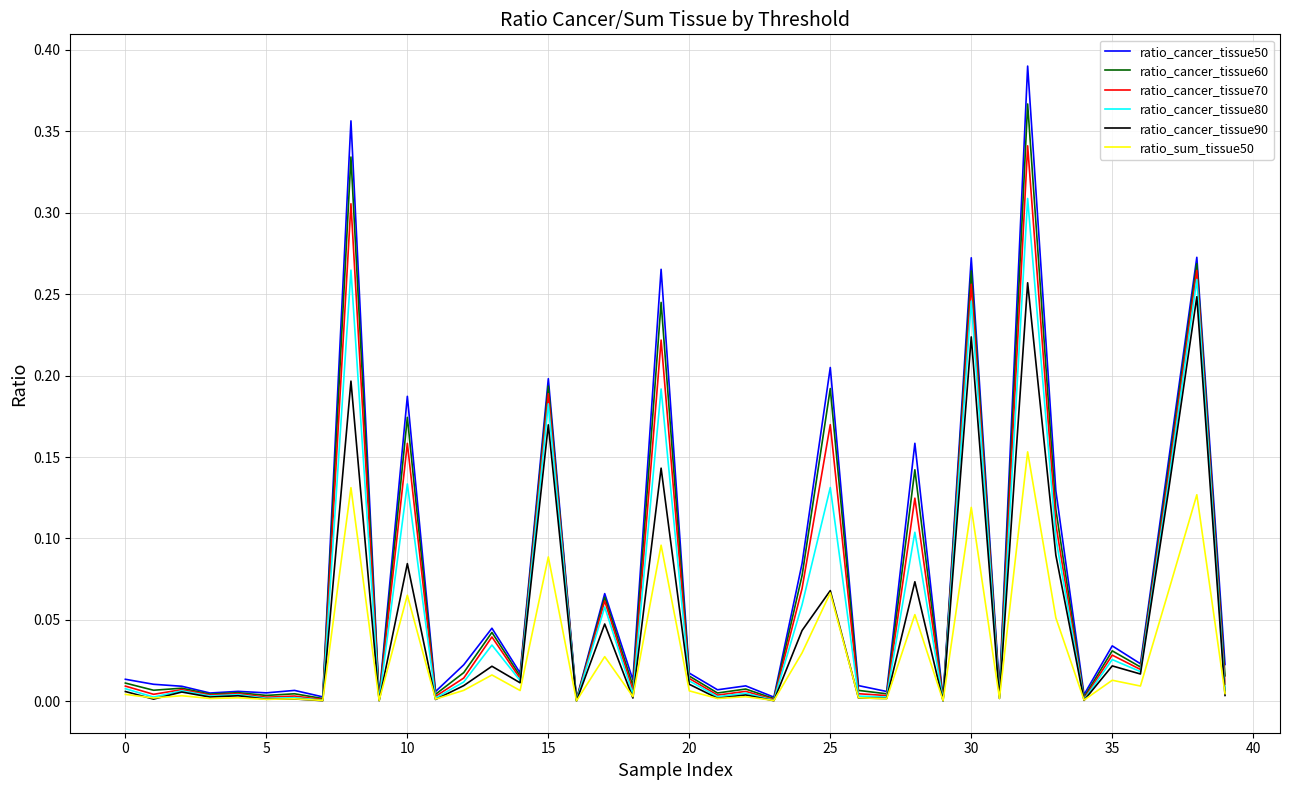

Which series has the largest range (max minus min)?

ratio_cancer_tissue50